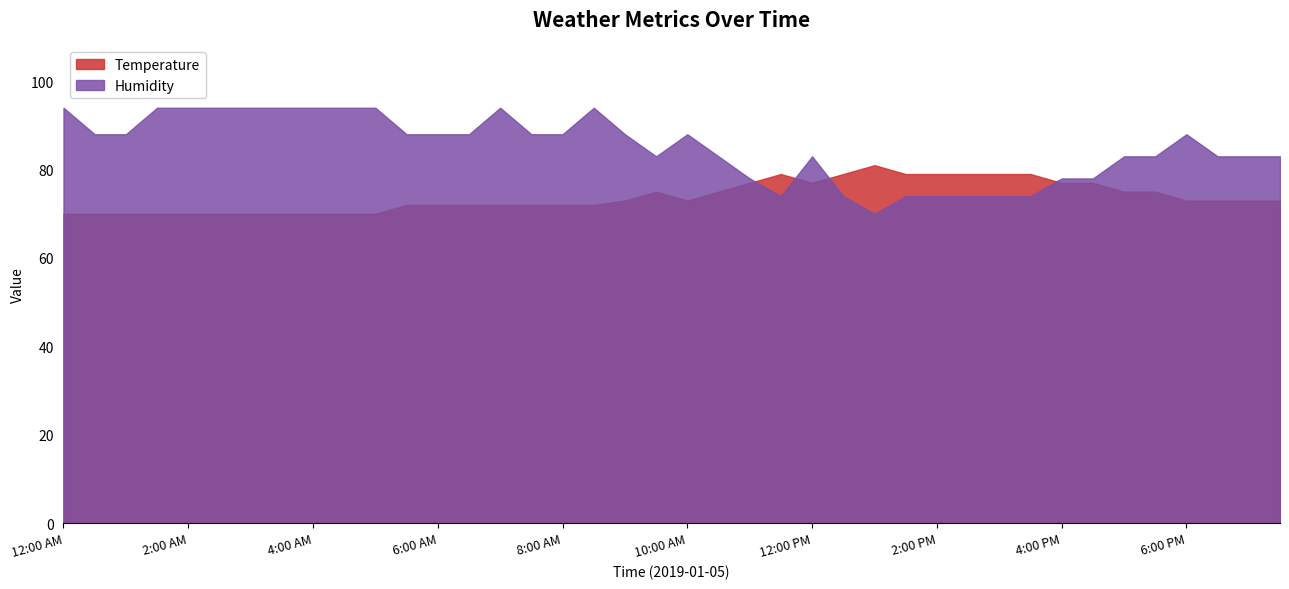

What are all the series names shown in the legend?

Temperature, Humidity